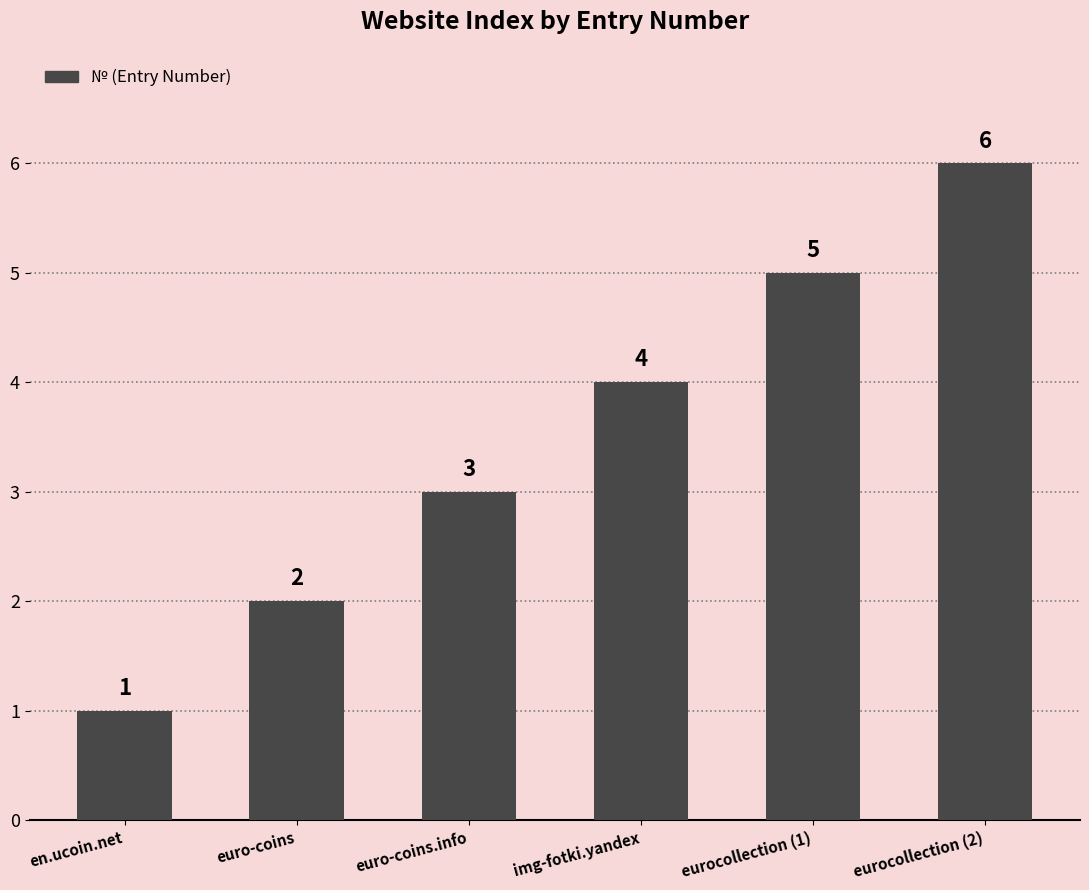

Approximately how many times larger is the value at euro-coins.info compared to en.ucoin.net?

3.0